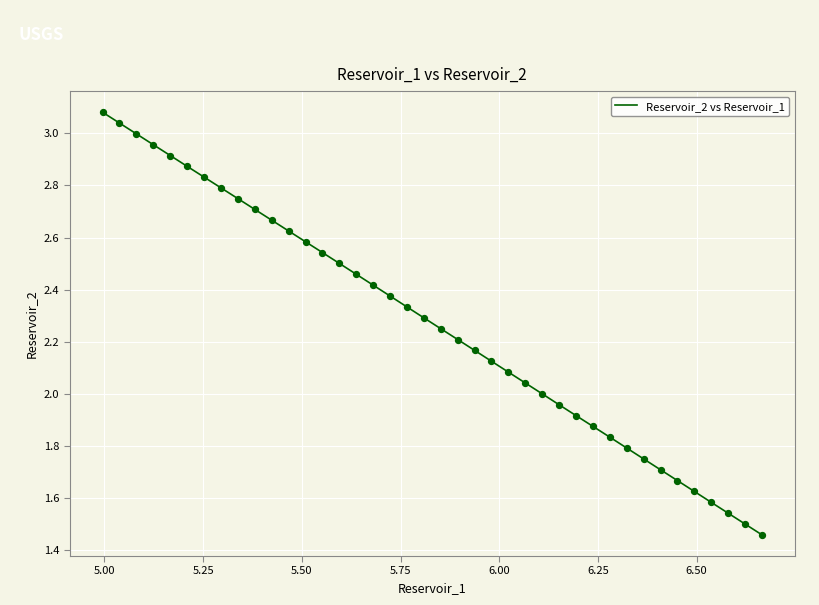

How many lines are shown in the chart?

1